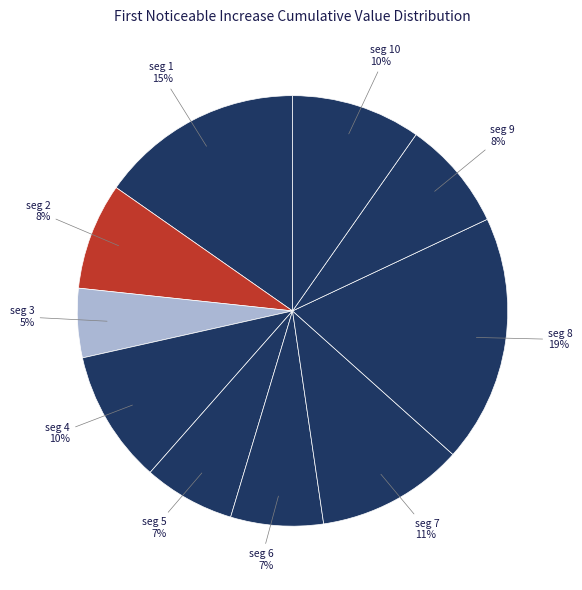

Count the number of slices in the pie.

10